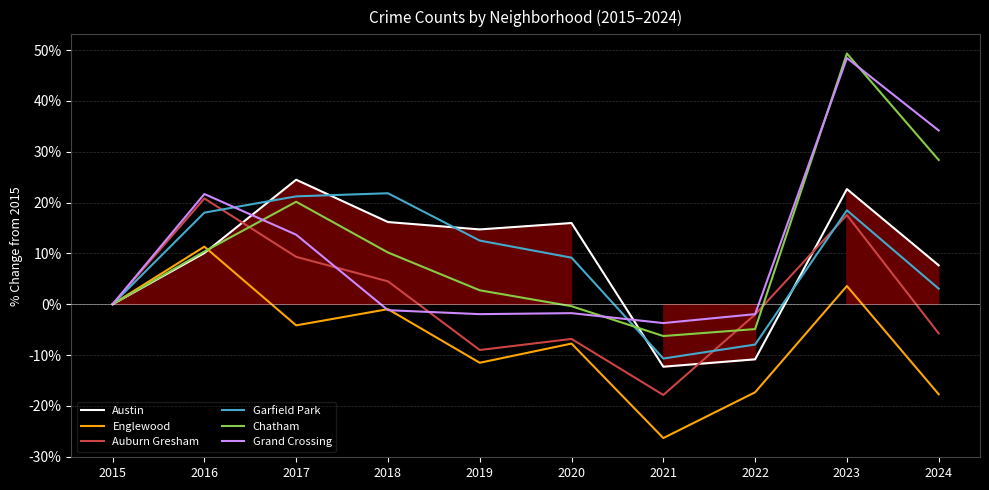

Between 2019 and 2020, which is larger?

2020